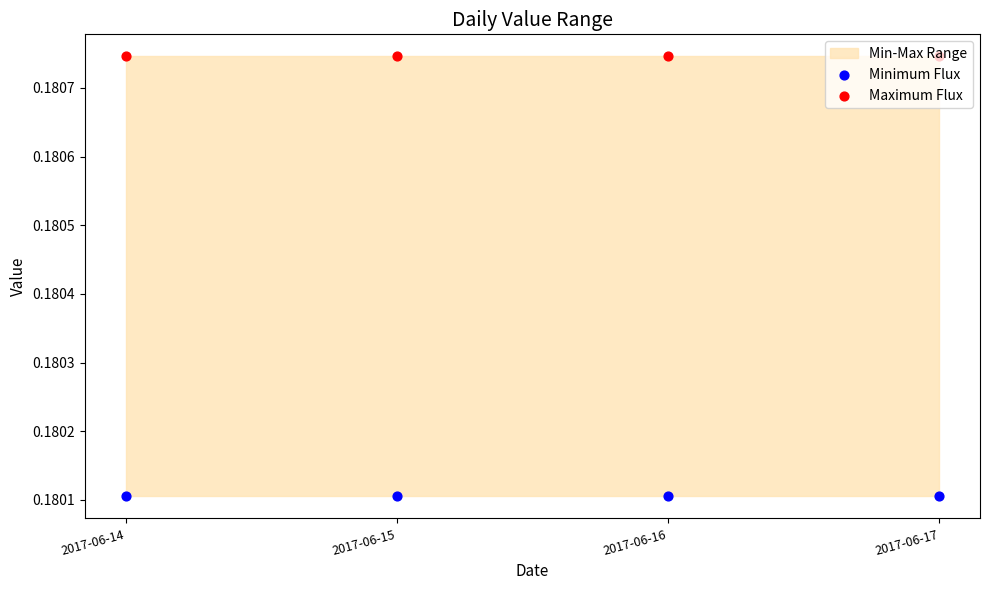

Which series contains the highest Y value?

Maximum Flux